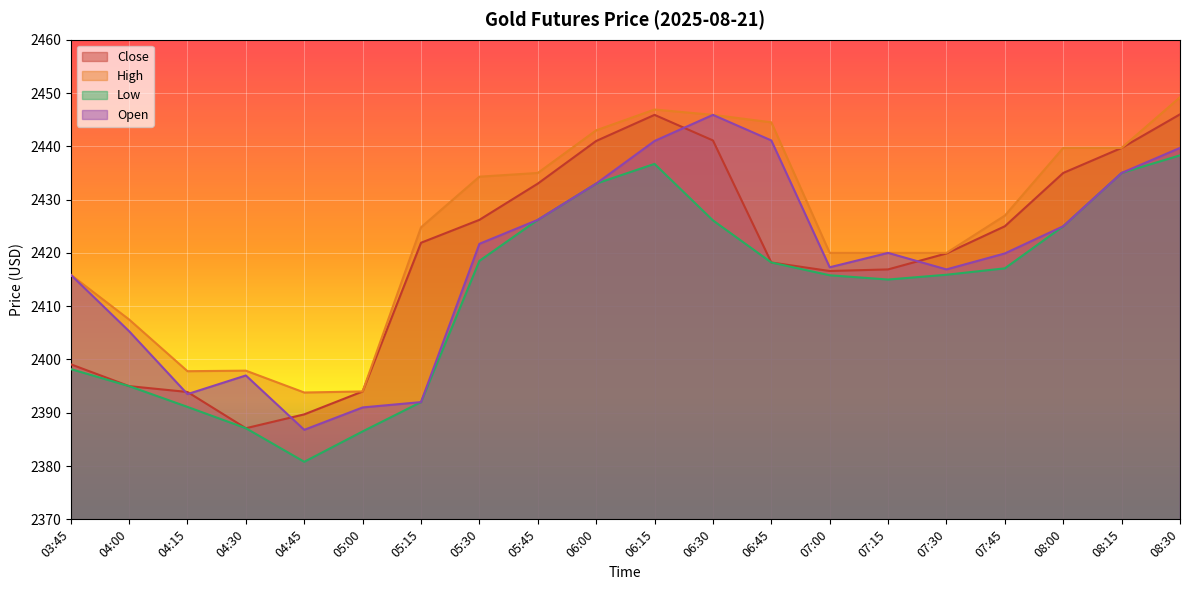

How many data points in Open are above 2420?

9